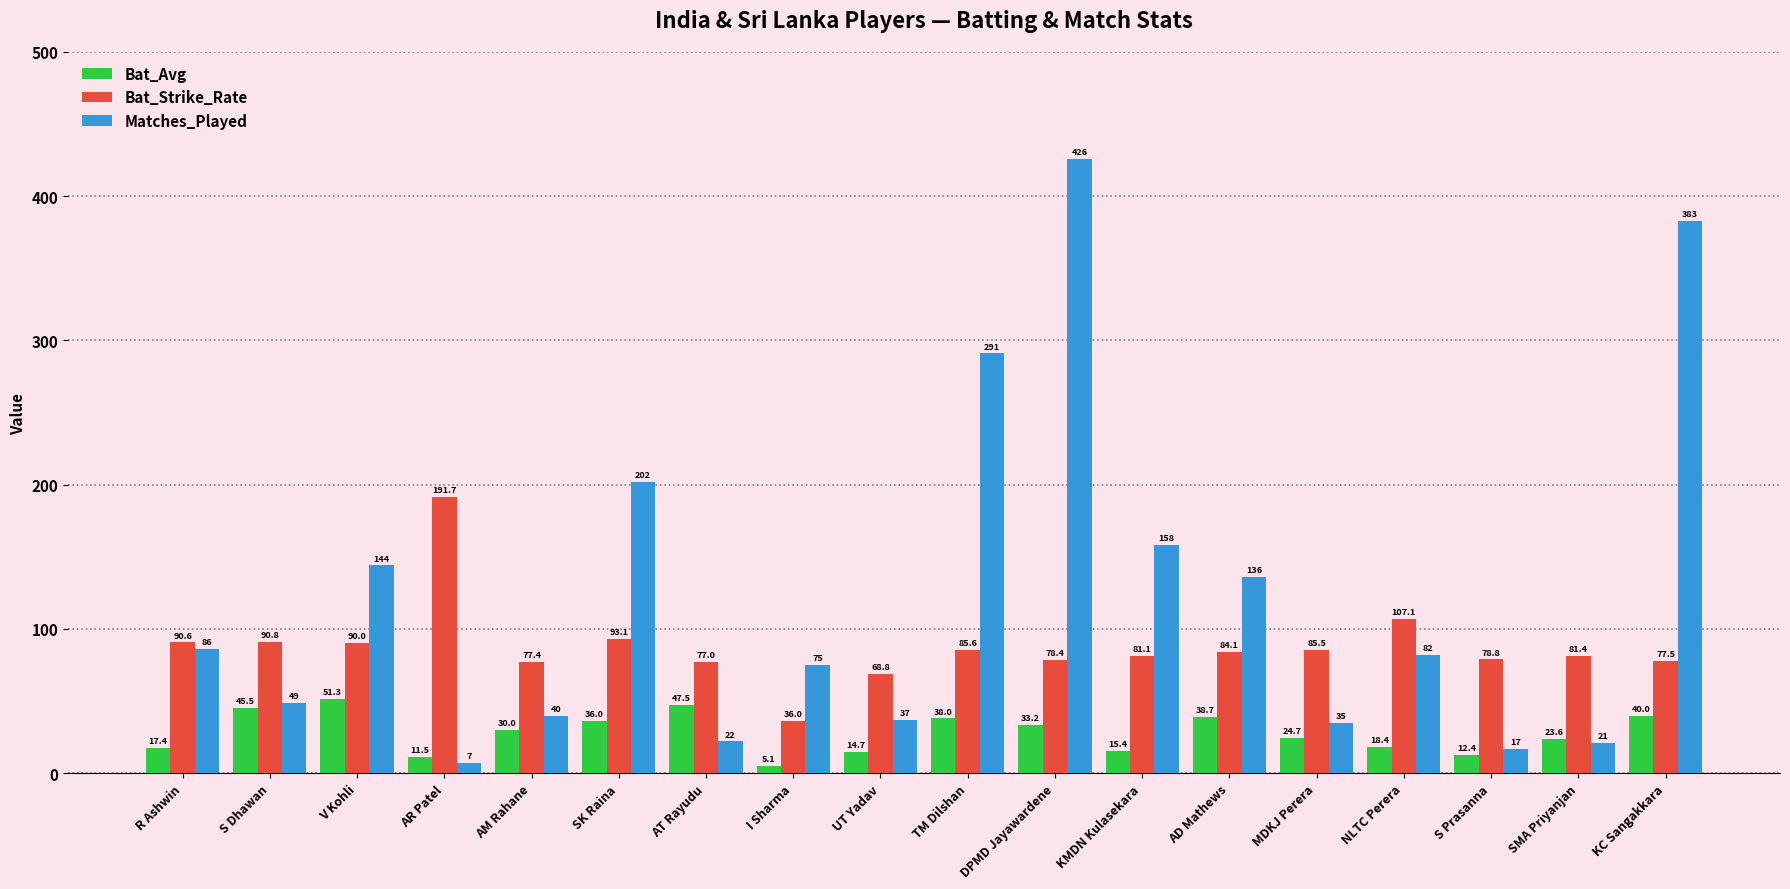

What is the value of the Bat_Avg bar at the 5th from the left?

30.0